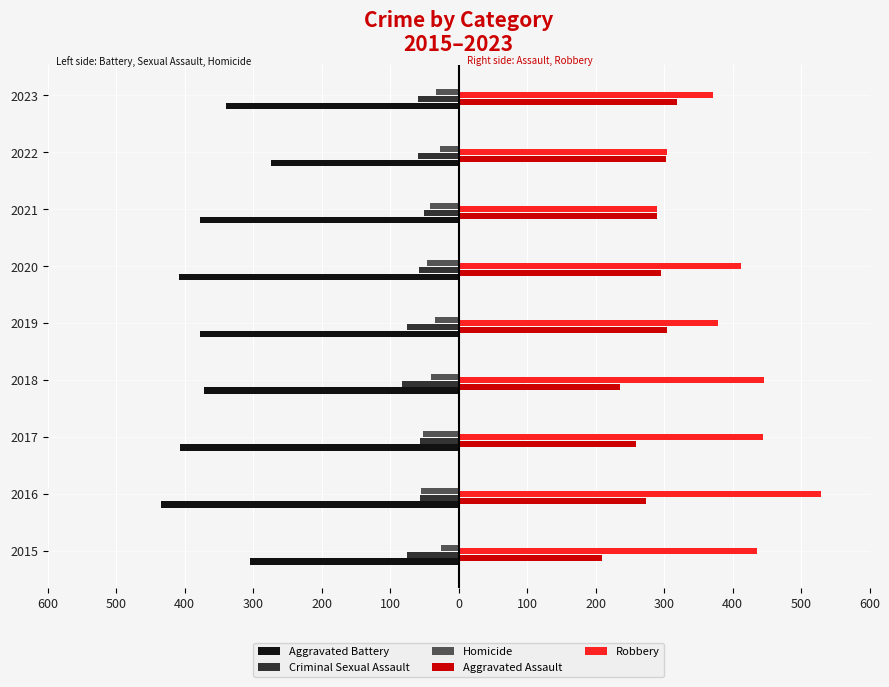

What are all the series names shown in the legend?

Aggravated Battery, Criminal Sexual Assault, Homicide, Aggravated Assault, Robbery